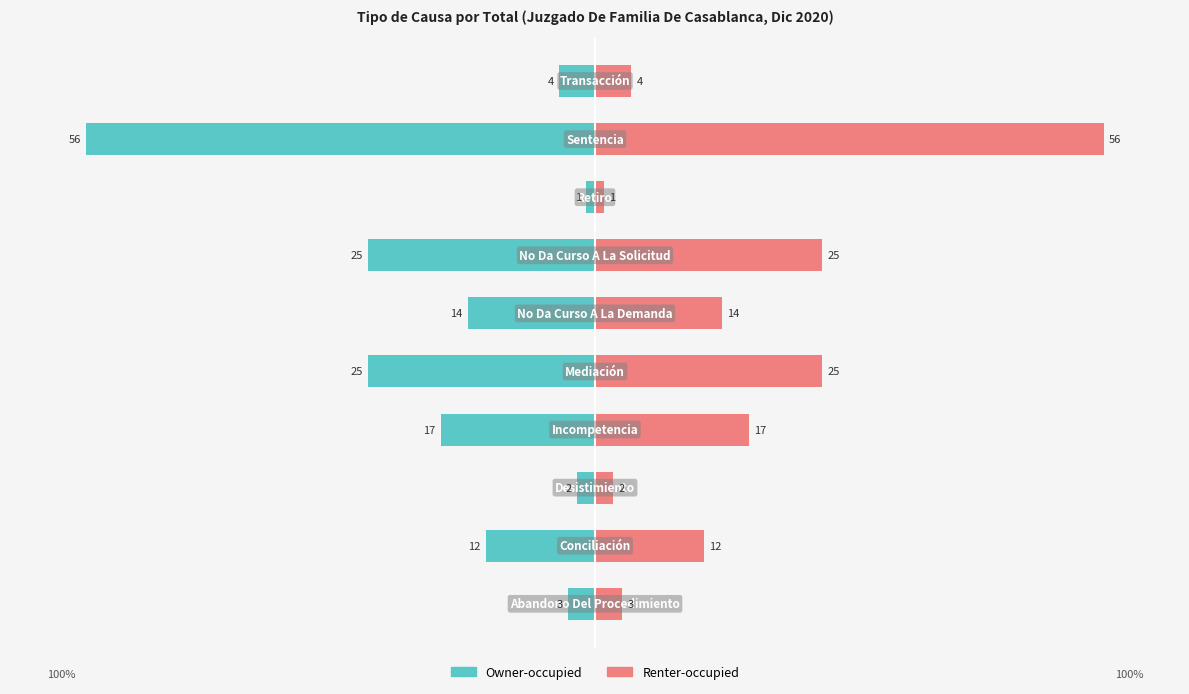

List the series in order of their overall mean, lowest first.

Owner-occupied, Renter-occupied